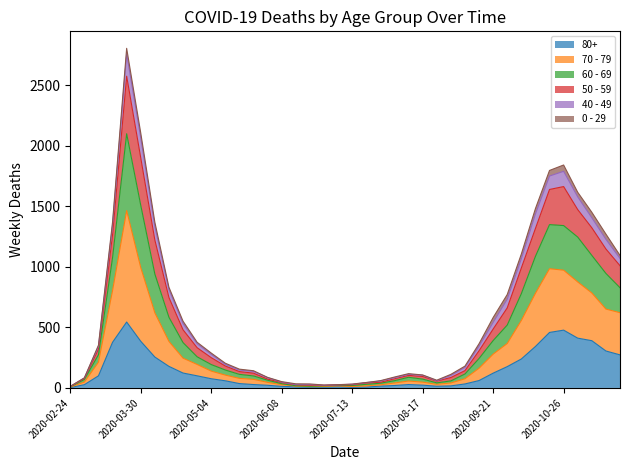

True or false: 80+ and 70 - 79 cross at least once.

False